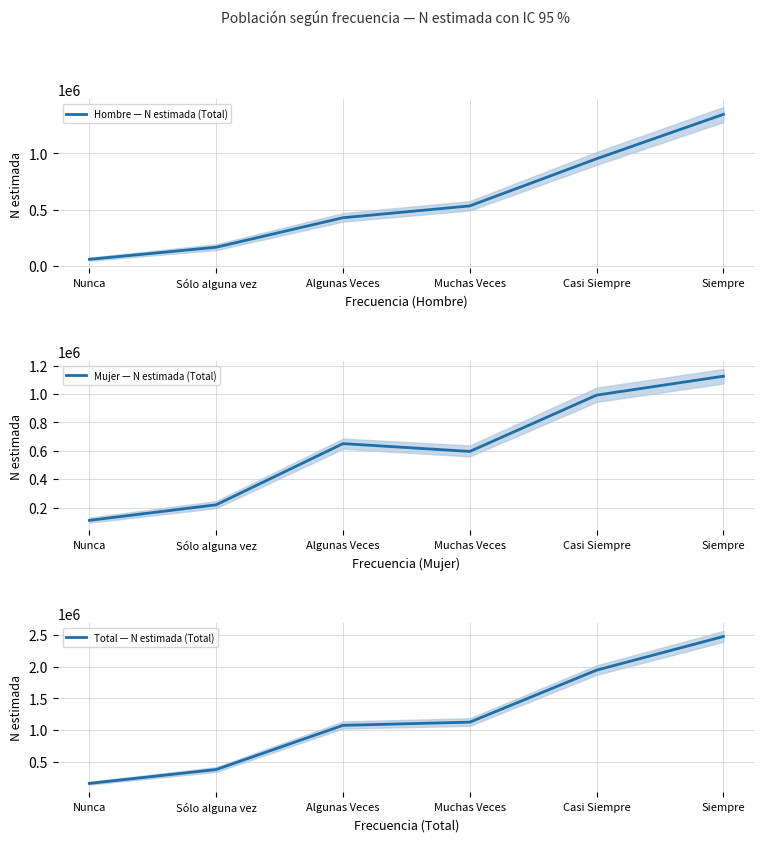

Is the value of Mujer — N estimada (Total) at Siempre greater than the value of Hombre — N estimada (Total) at Sólo alguna vez?

Yes